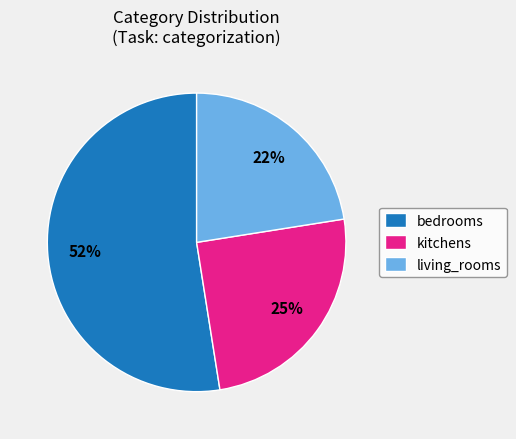

True or false: living_rooms accounts for 15% of the total.

False